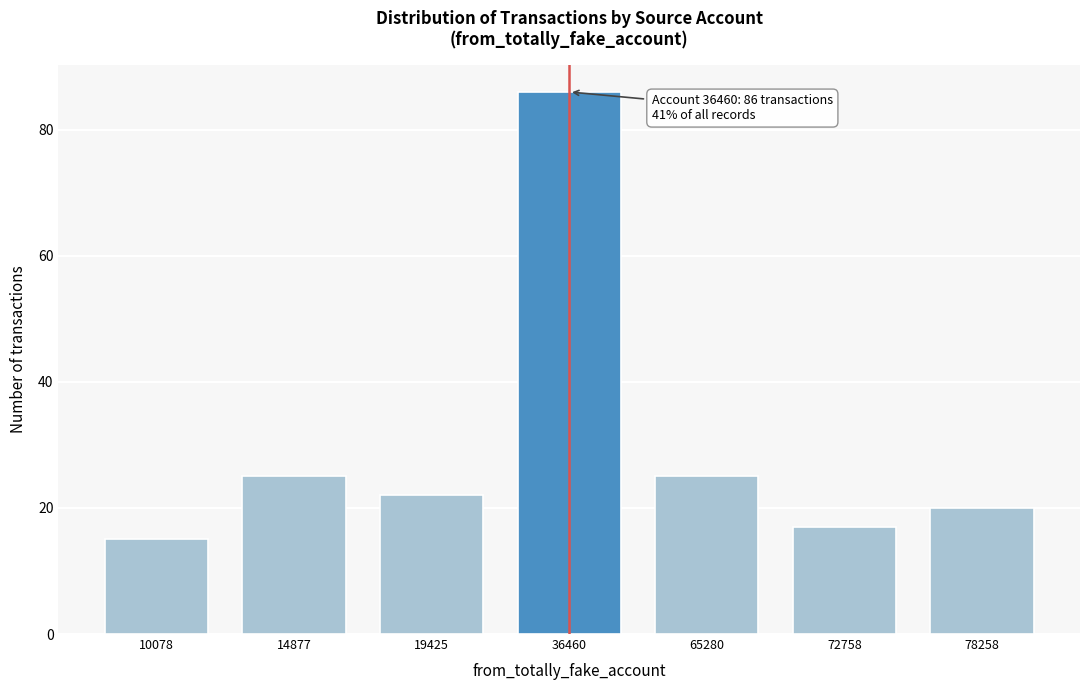

Reading left to right, transcribe all the data shown in this chart.

15	25	22	86	25	17	20